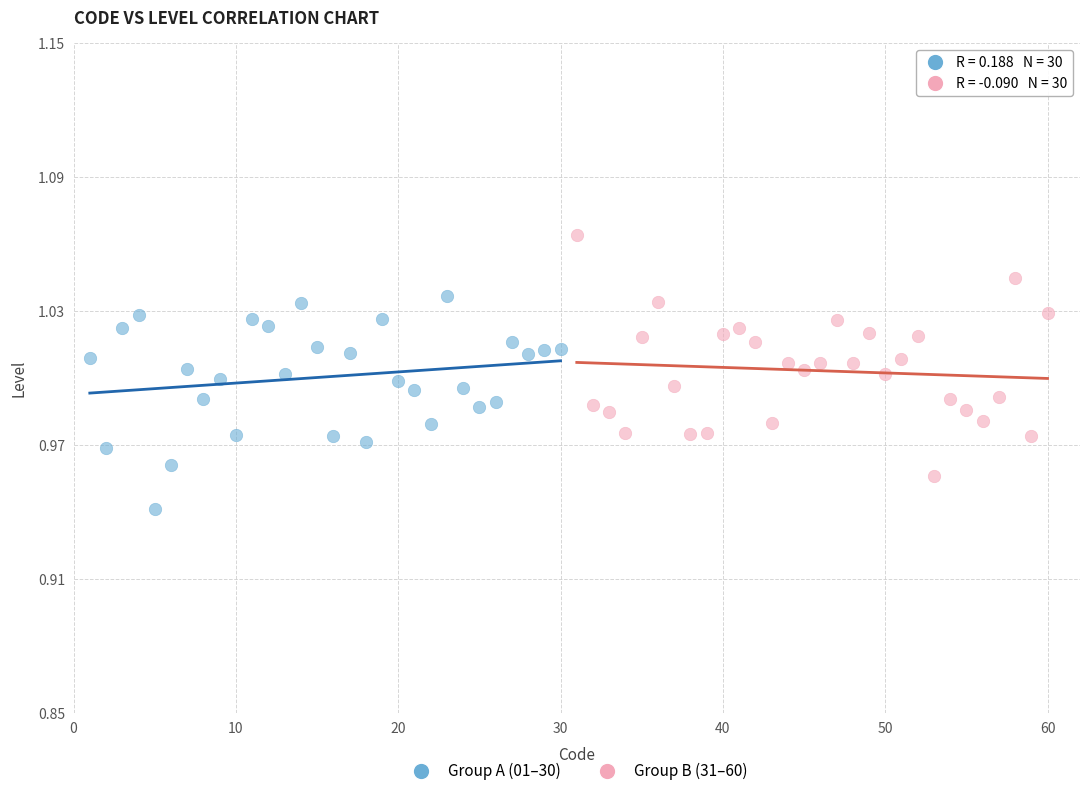

Which series contains the highest Y value?

Group B (31–60)